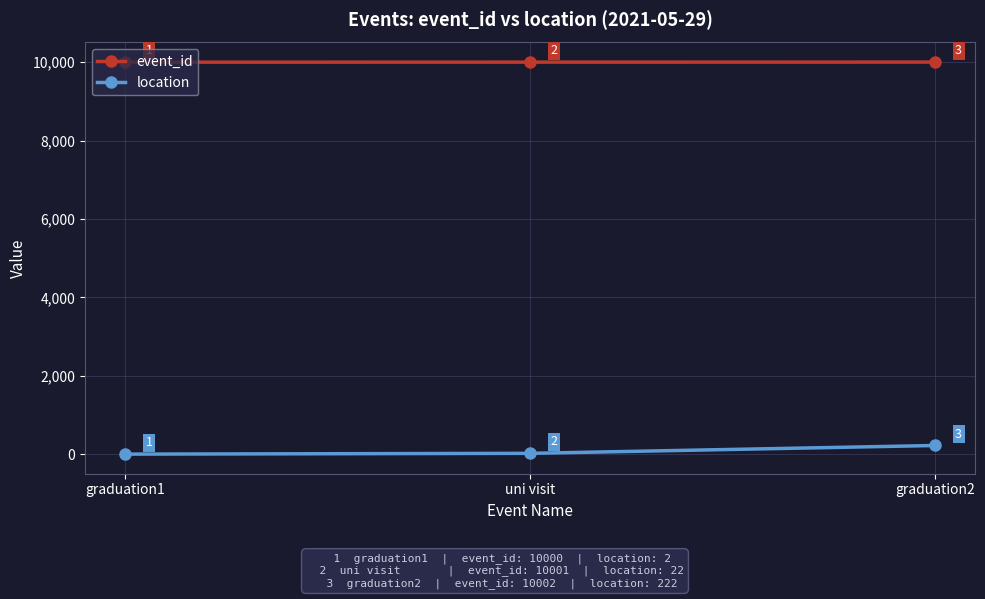

At how many categories does at least one series exceed 528?

3